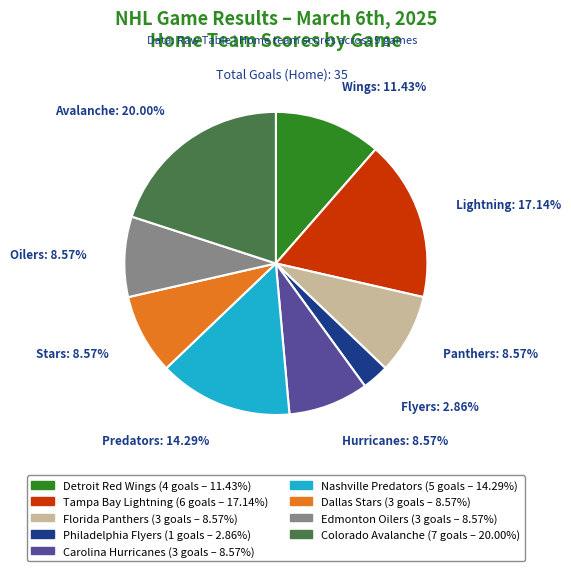

Is it true that Detroit Red Wings is 3% of the pie?

False